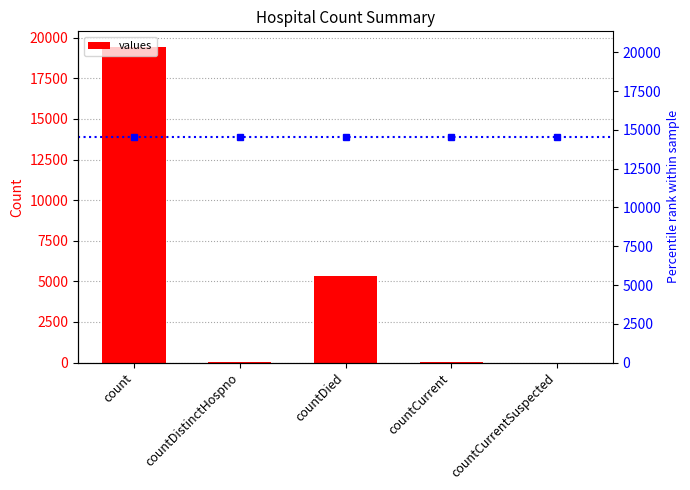

Which series has the largest total across all categories?

percentile rank within the sample